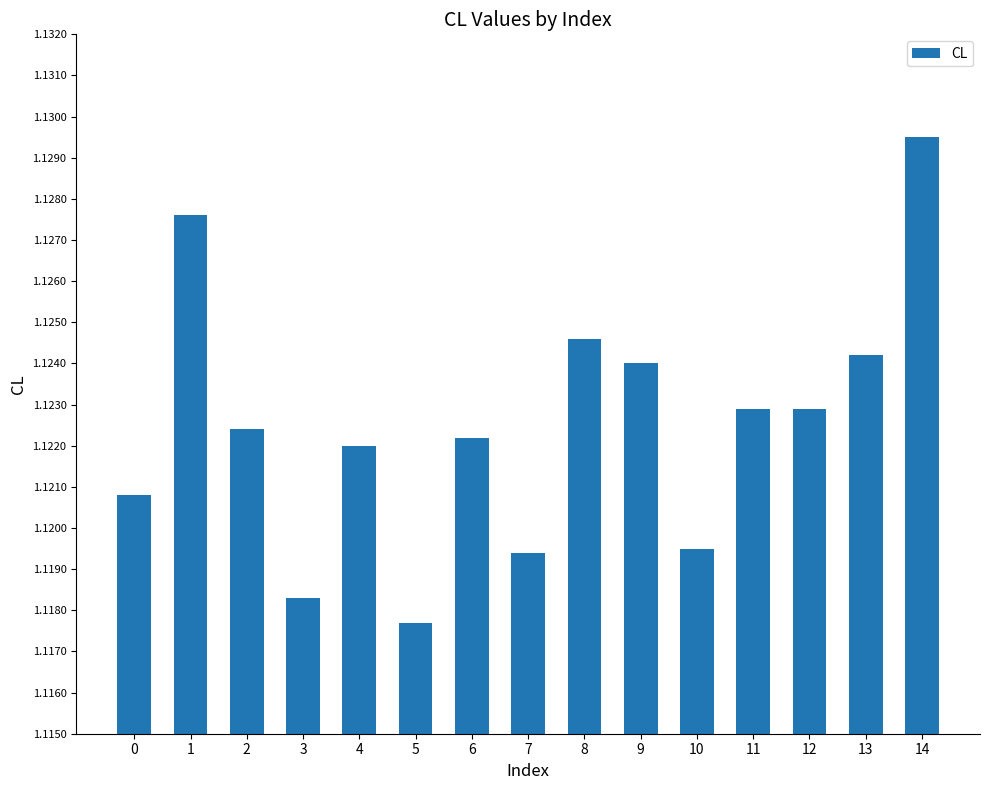

Which category has the lowest value across all series?

5